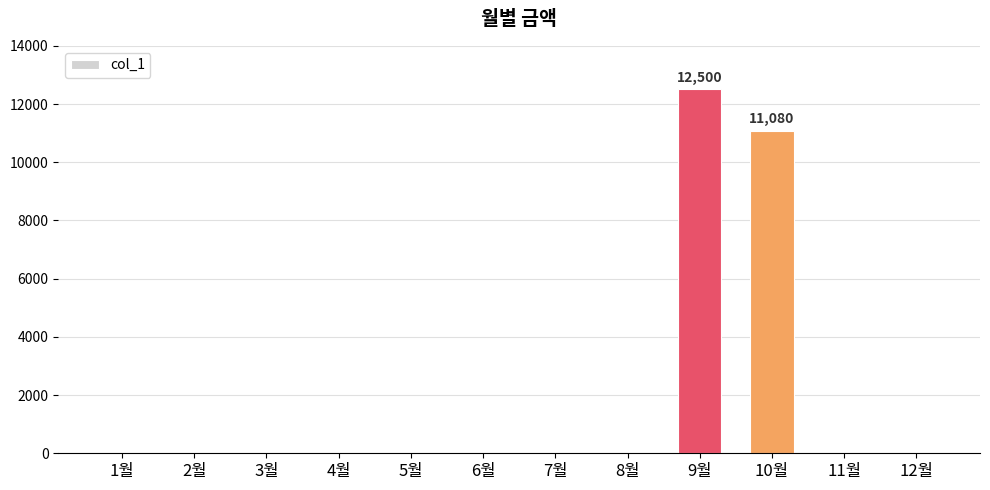

True or false: the data shows 15566 at 10월.

False